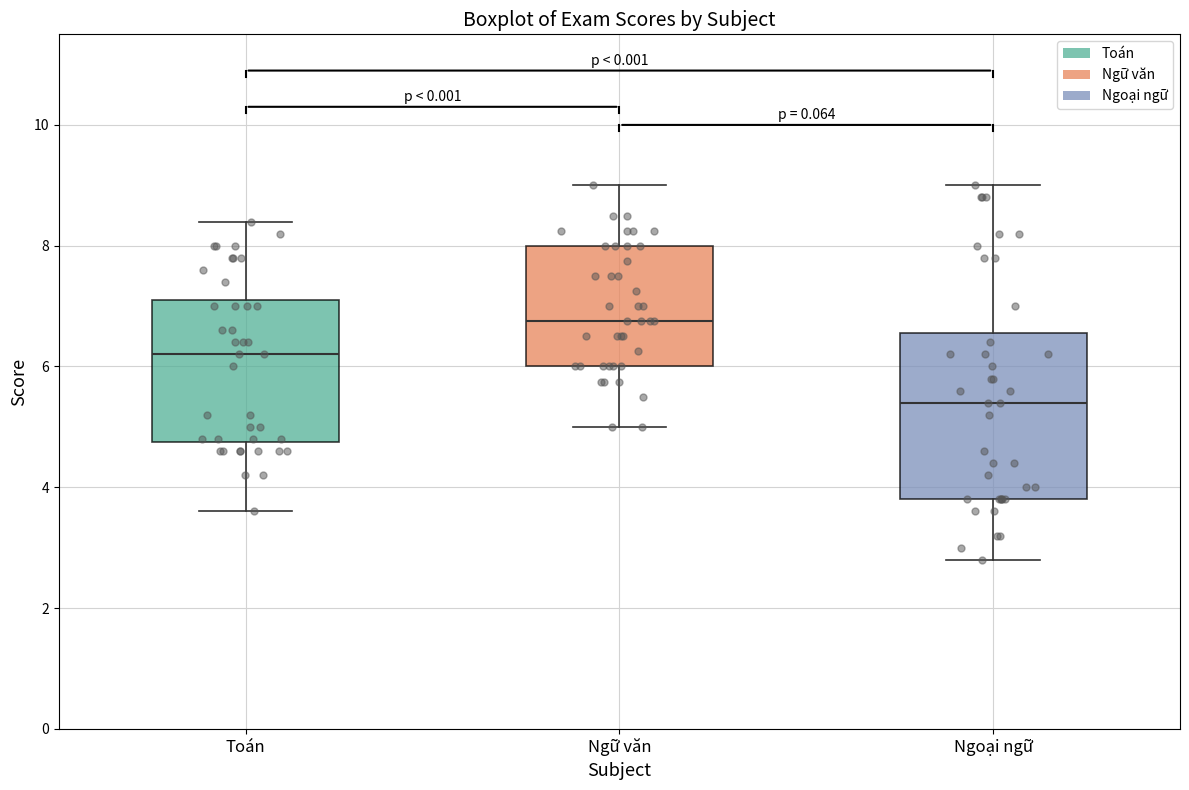

Where is the upper edge of the box for Ngoại ngữ on the y-axis? The values are not printed on the chart, so give them approximately, as read against the axis.

6.6